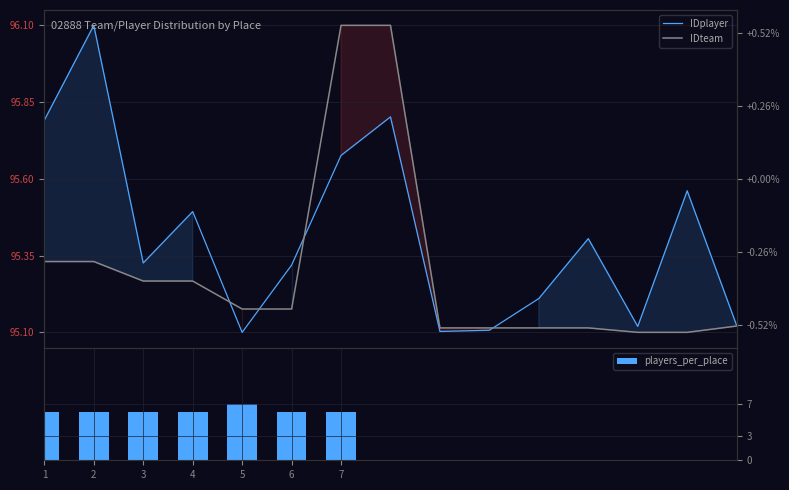

What is the difference between the IDplayer values at 12 and 4?

0.1